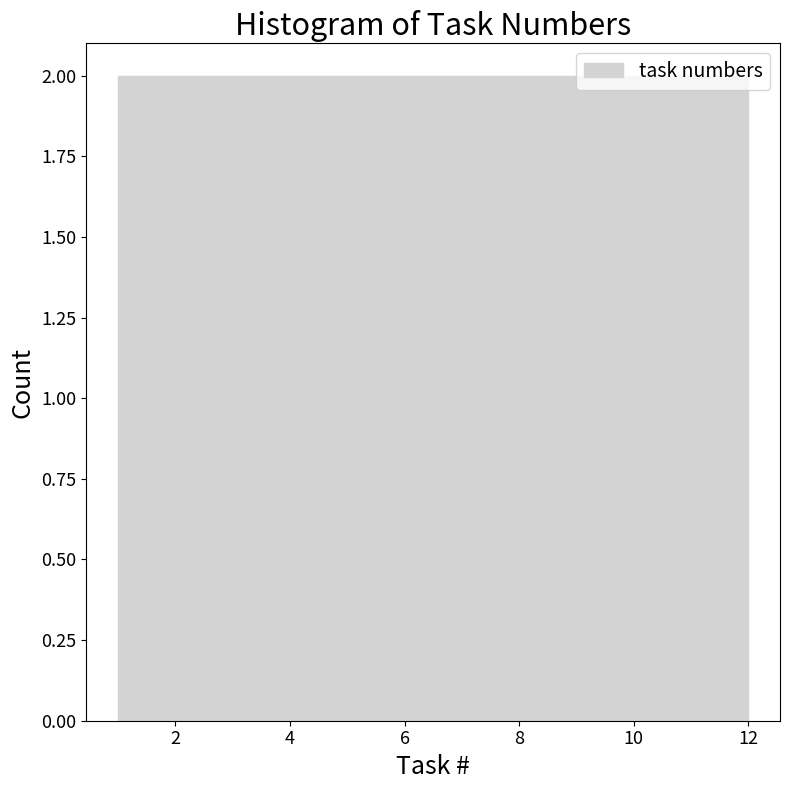

Reading left to right, list every bar in this chart as the range it spans on the x-axis followed by its height. Neither the bar edges nor the heights are printed on the chart, so give them approximately, as read against the axes.

1.0 to 2.8: 2
2.8 to 4.6: 2
4.6 to 6.6: 2
6.6 to 8.4: 2
8.4 to 10.2: 2
10.2 to 12.0: 2